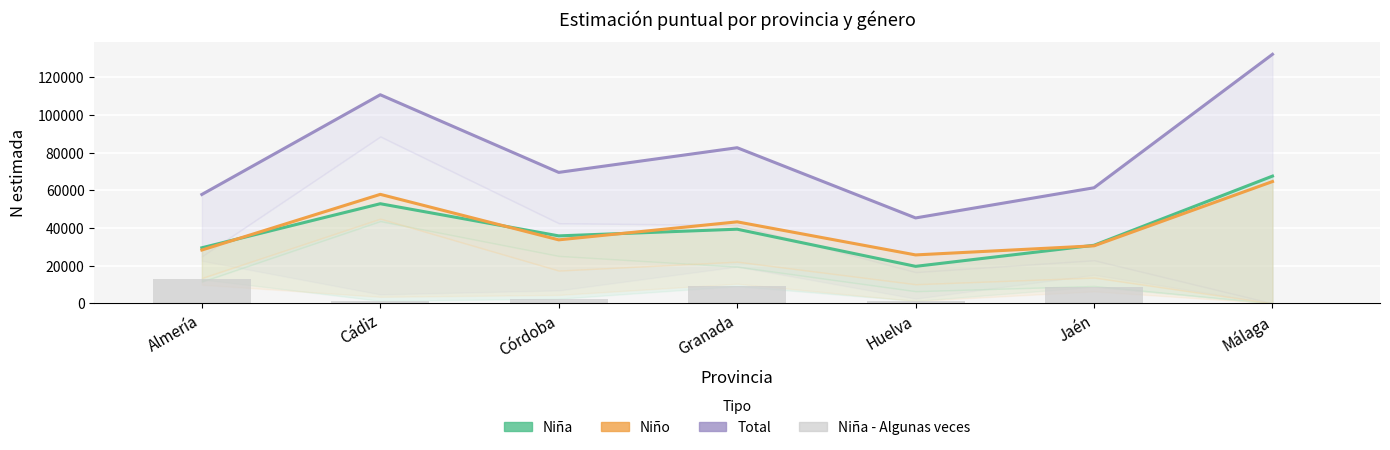

At which category is the sum across all series the highest?

Málaga